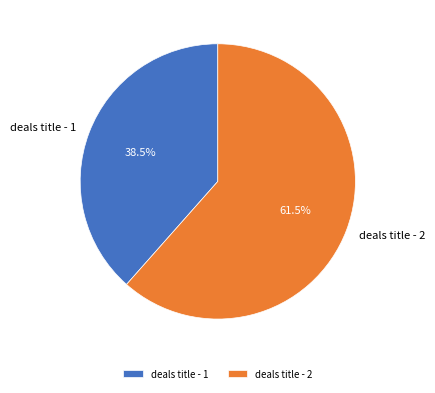

Combined, what portion of the pie is deals title - 2 and deals title - 1?

100.0%